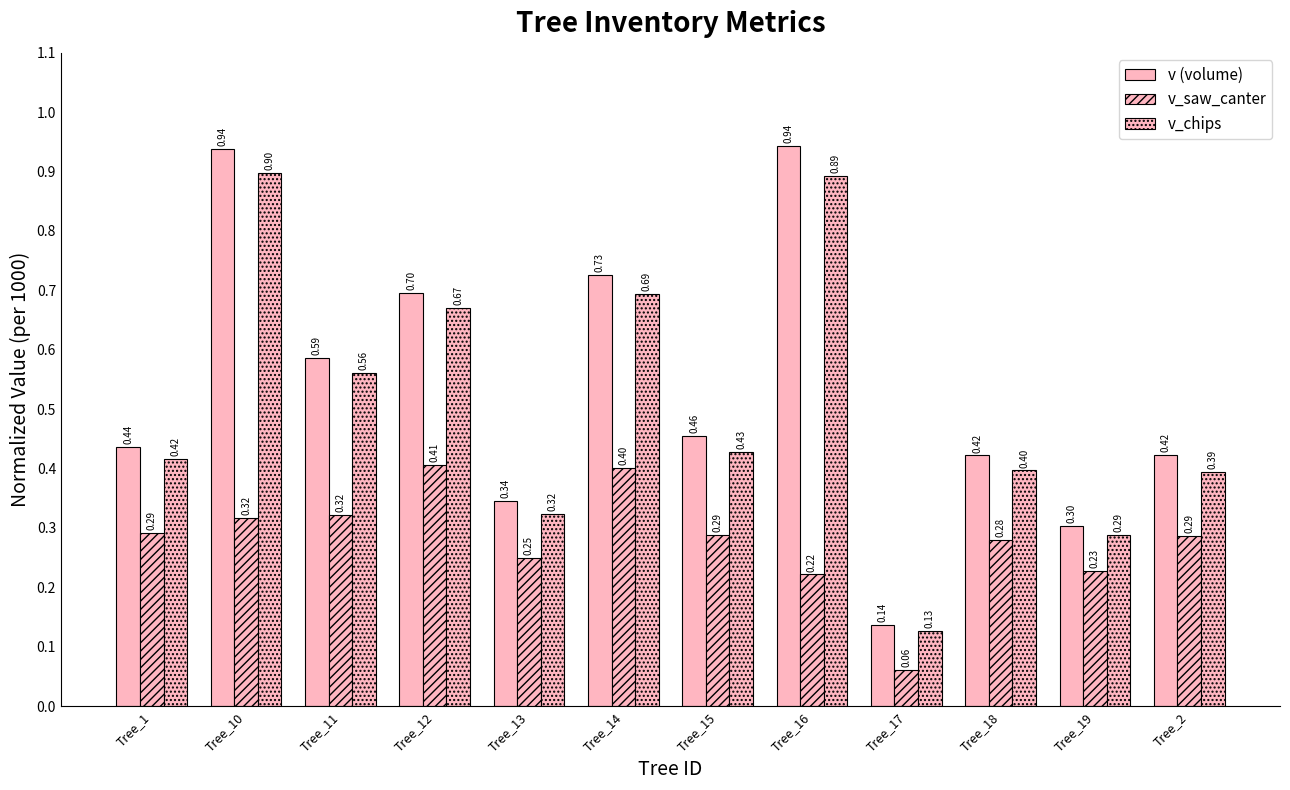

How many bars are there in each group?

3